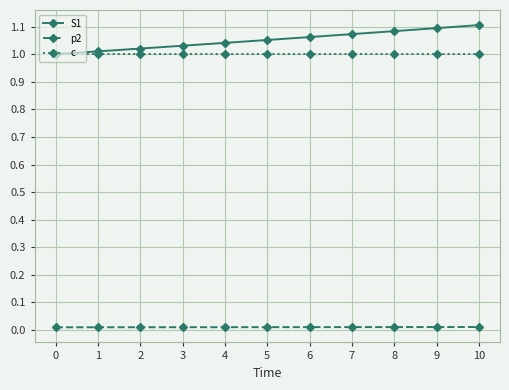

True or false: p2 has a value of 0.0 at 7.

True